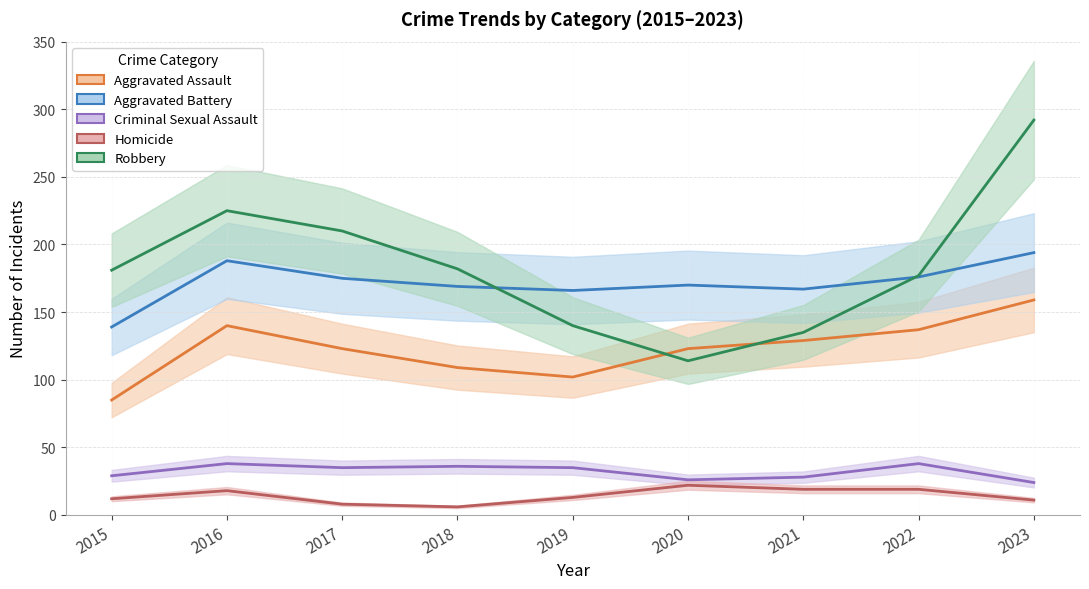

True or false: Aggravated Assault has a value of 109 at 2018.

True